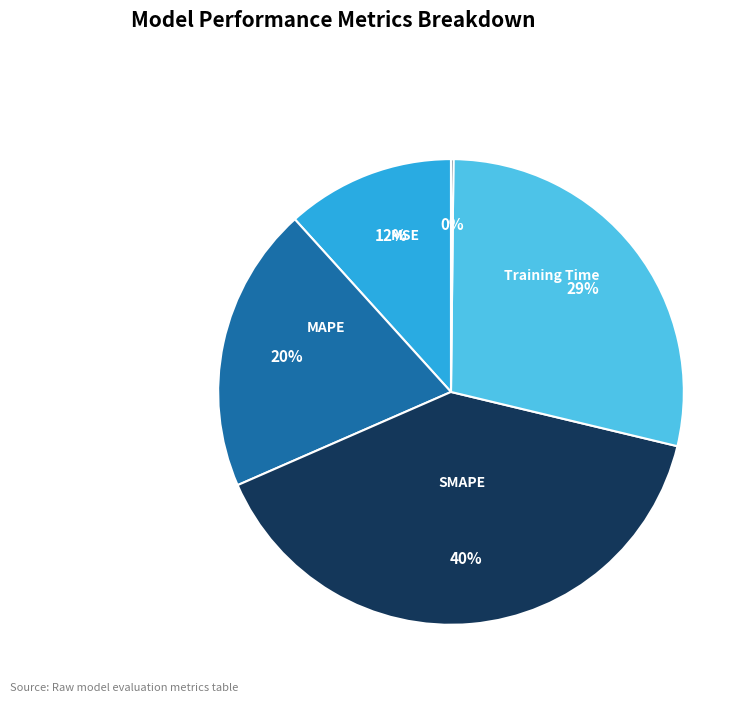

Count the number of slices in the pie.

5